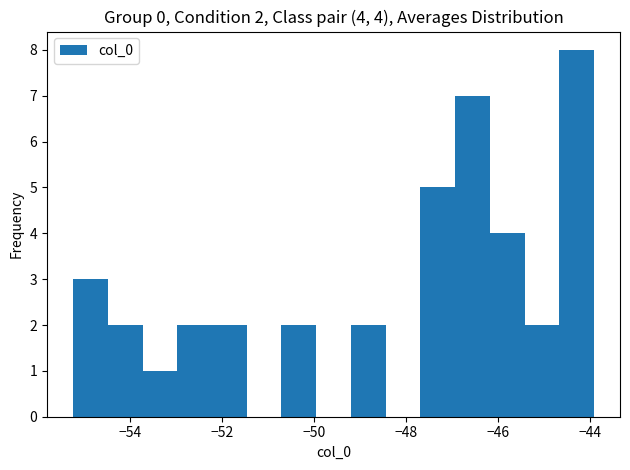

Around what value on the x-axis is the tallest bar? Give the approximate position of its centre, as read against the axis.

-44.2